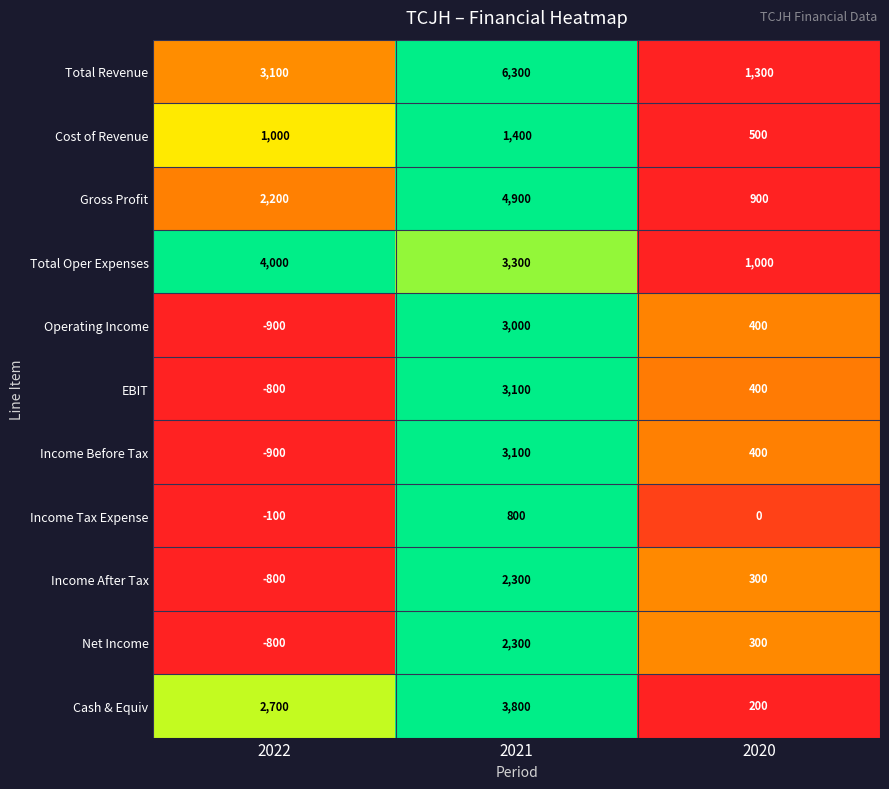

How many series are shown in this chart?

11